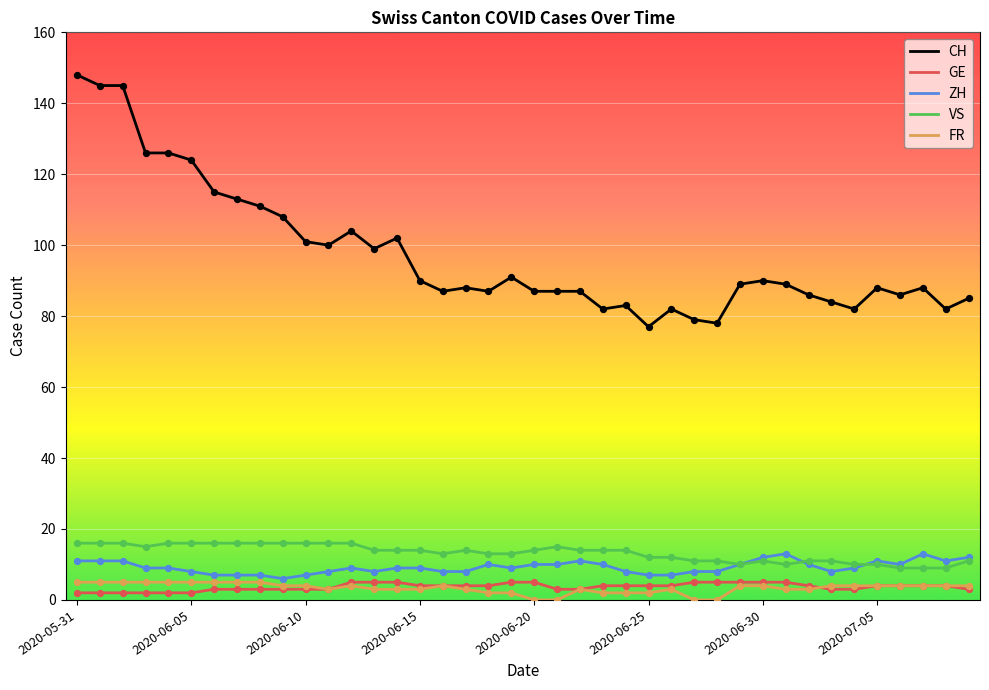

Which series has the largest range (max minus min)?

CH